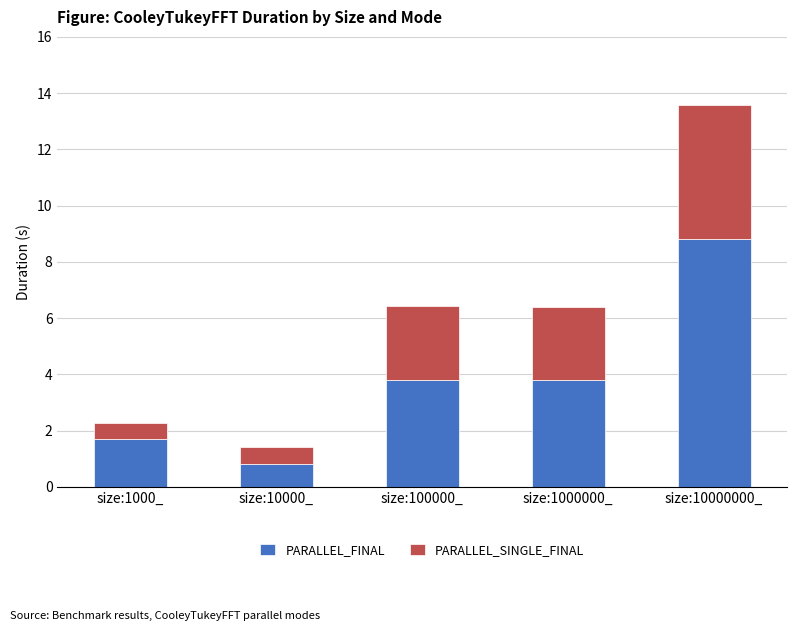

Is it true that PARALLEL_FINAL equals 3.8 at size:1000000_?

True